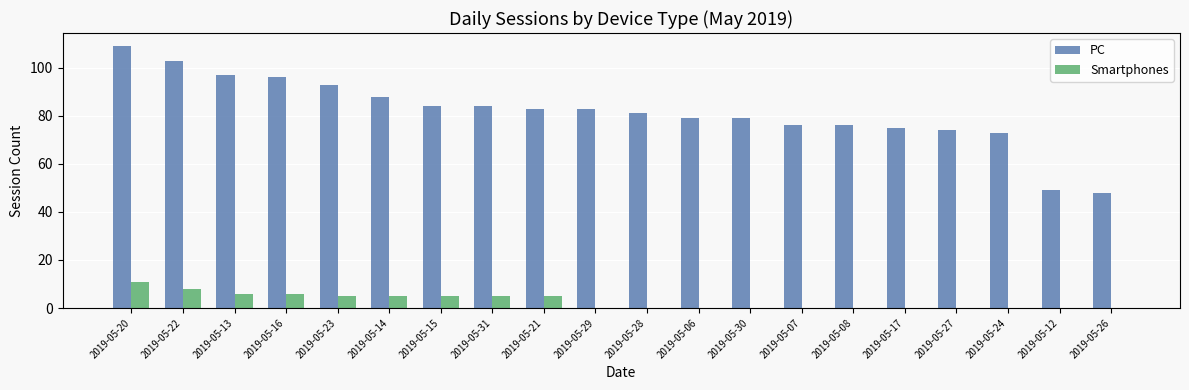

Which category has the highest value across all series?

2019-05-20